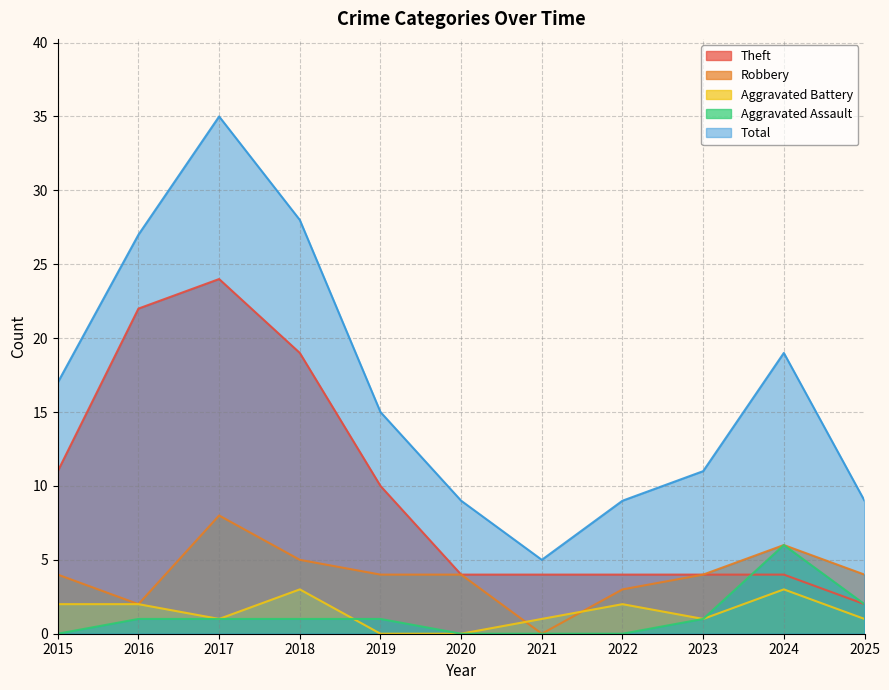

How many data points in Theft are less than 4?

1